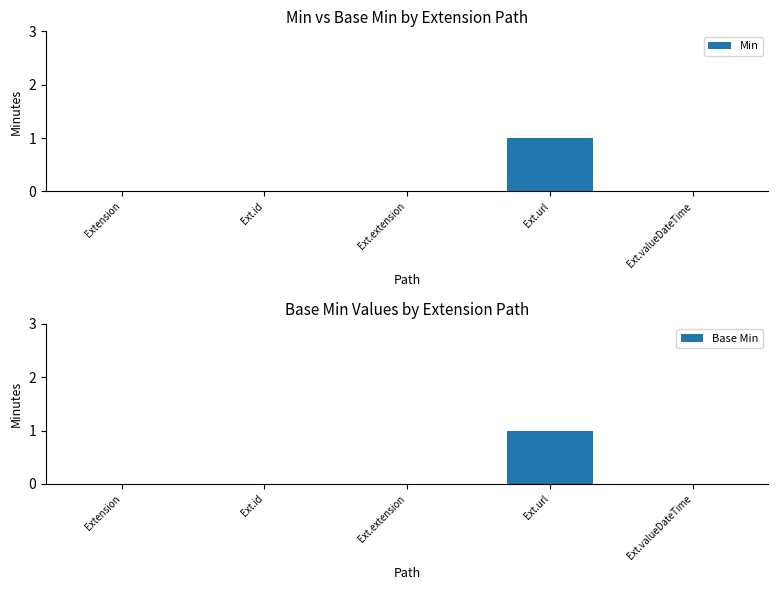

What position from the left is Ext.extension?

3